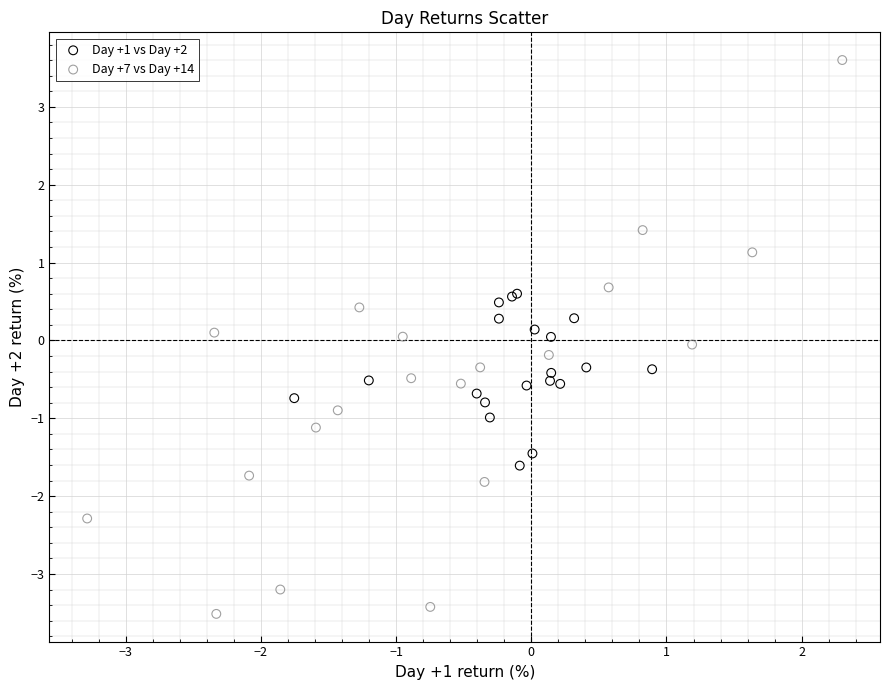

Which series reaches the minimum Y coordinate?

Day +7 vs Day +14